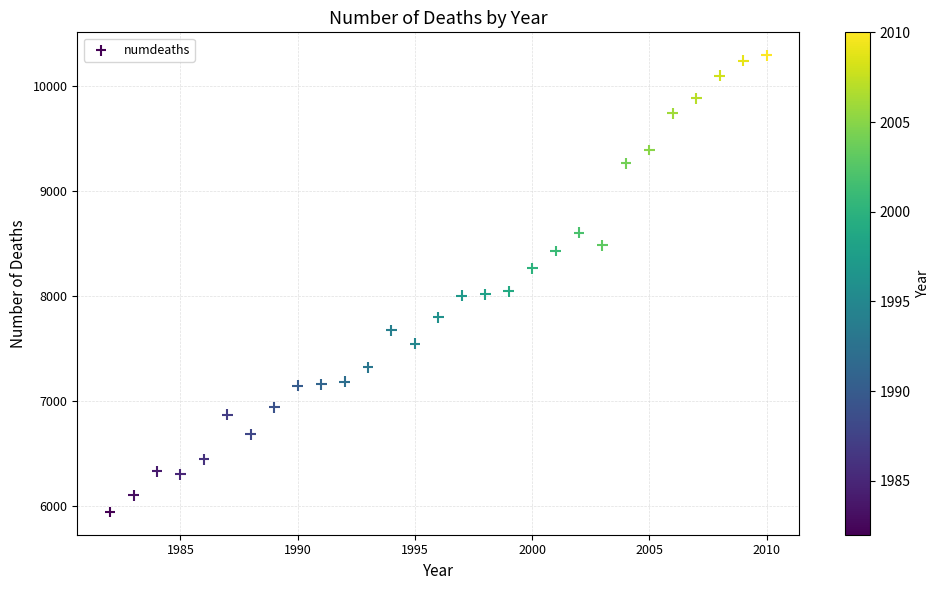

What is the range of X values (max minus min)?

28